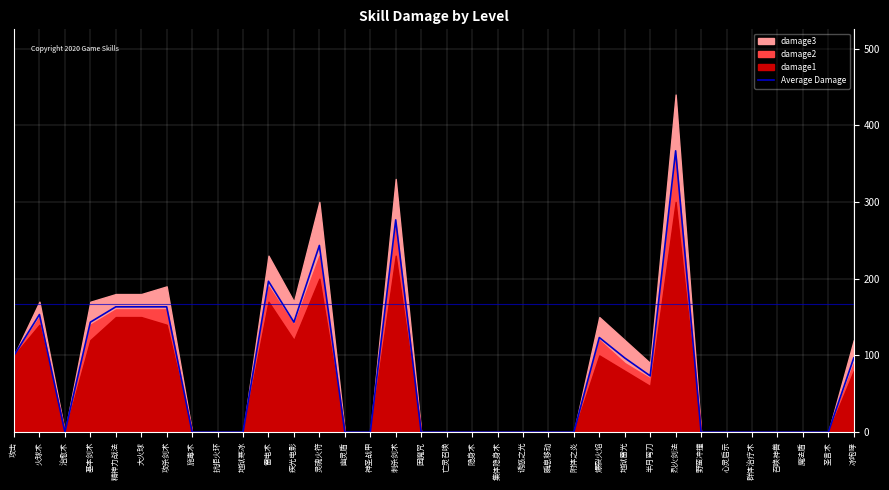

What is the average value?

73.6